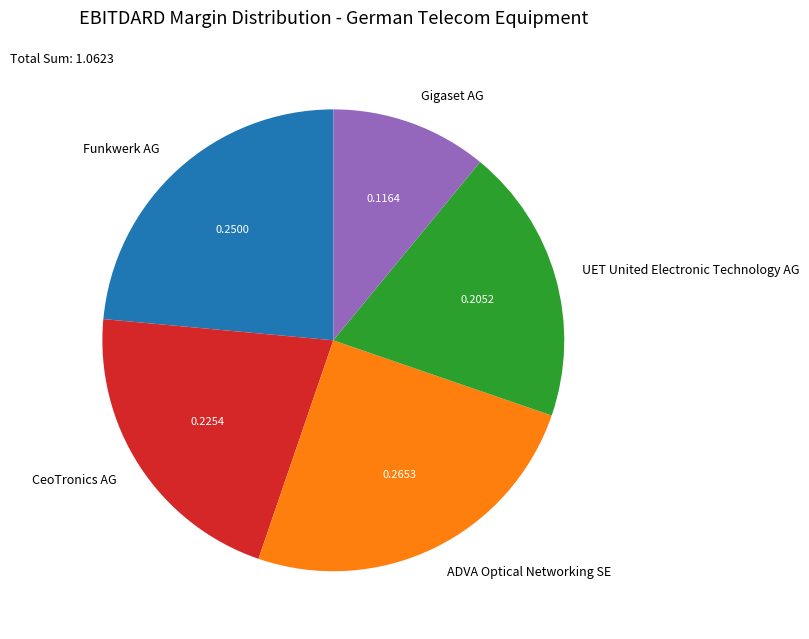

Which slice is the largest?

ADVA Optical Networking SE